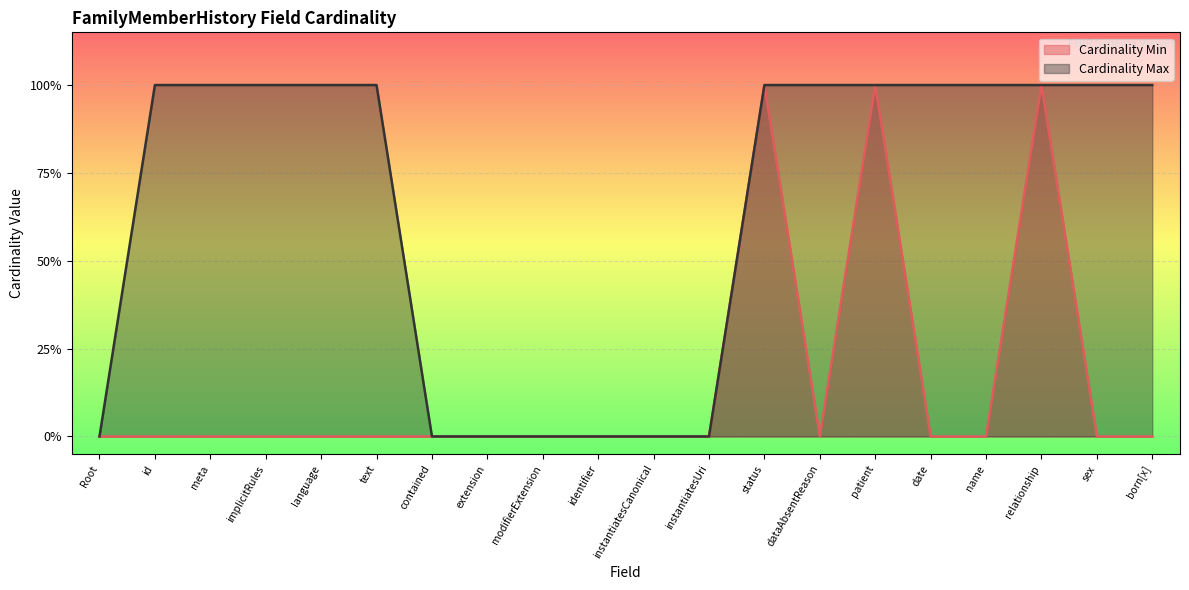

How many series are shown in this chart?

2